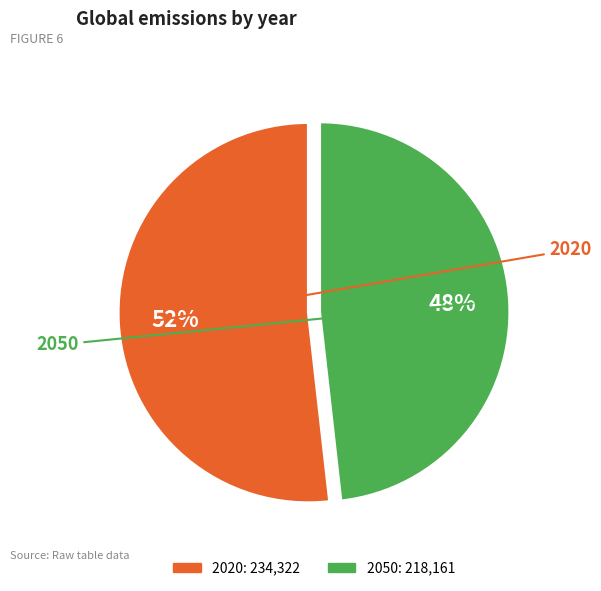

Which category accounts for the majority?

2020